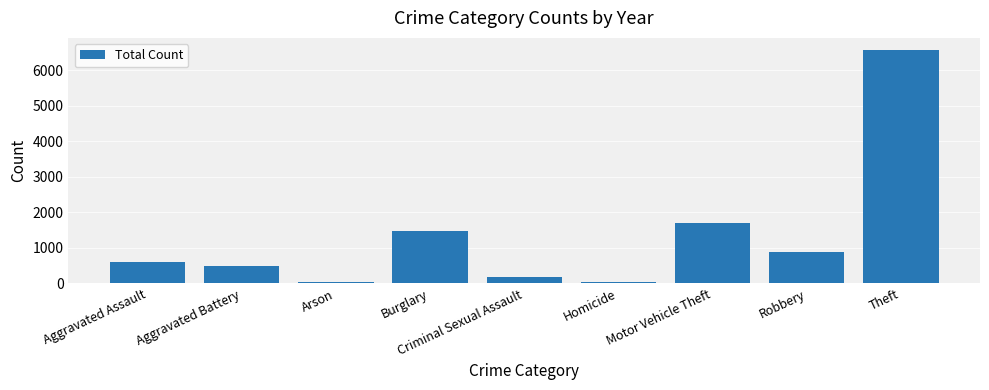

Which label corresponds to the largest value in the chart?

Theft